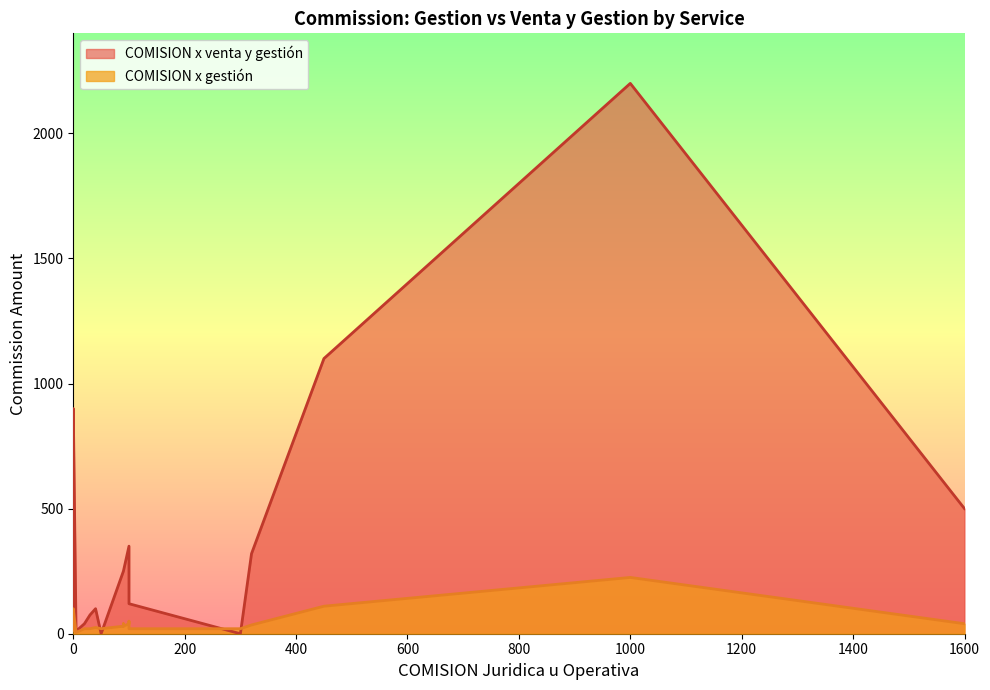

Reading left to right, transcribe all the data shown in this chart.

COMISION x gestion: 20=20	5=5	10=10	100=50	0=25	100=40	90=40	0=15	90=30	90=30	0=15	90=30	450=110	0=25	1000=225	0=100	1600=40	30=20	50=20	300=20	300=20	100=20	320=35	320=35	40=25
COMISION x venta y gestion: 20=40	5=10	10=20	100=350	0=150	100=350	90=250	0=75	90=250	90=250	0=50	90=250	450=1100	0=150	1000=2200	0=900	1600=500	30=75	50=0	300=0	300=0	100=120	320=320	320=320	40=100